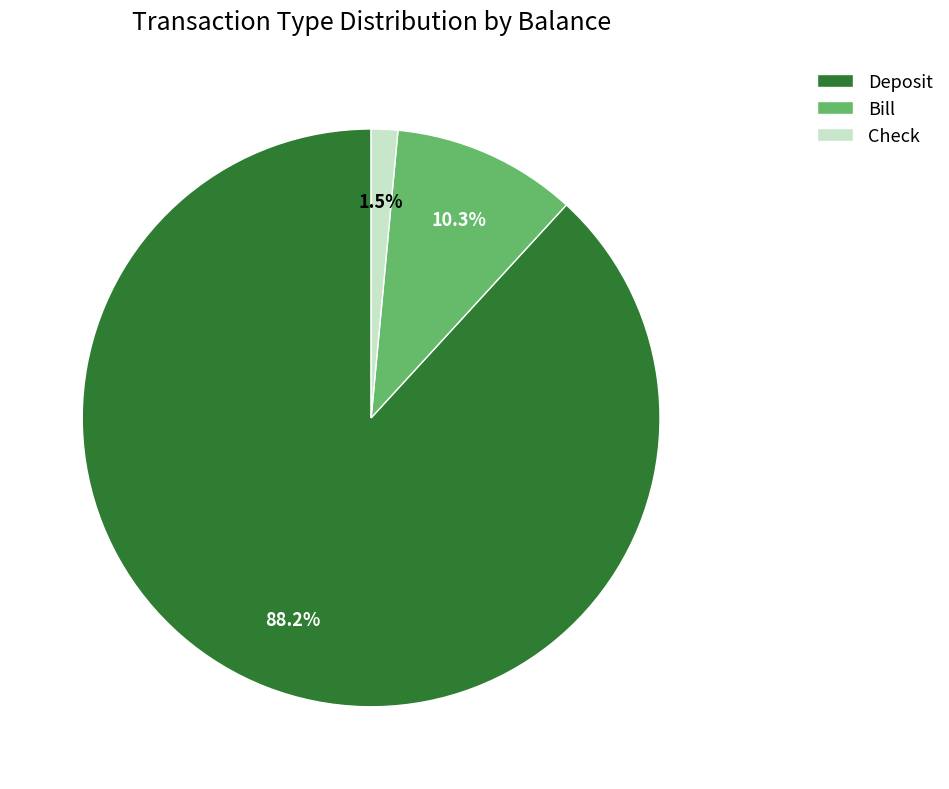

Does Check represent more than half of the total?

No